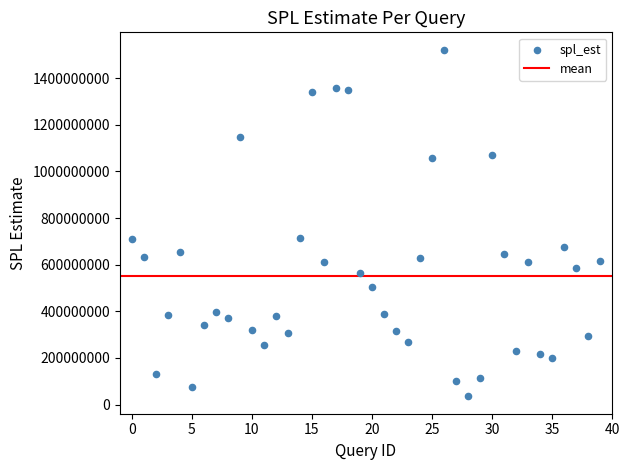

What is the range of Y values (max minus min)?

1486670822.0